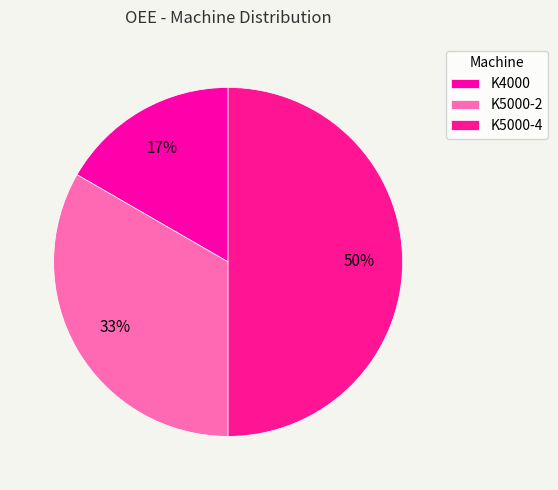

To the nearest percent, what is the difference between the K4000 and K5000-4 slice percentages?

33%